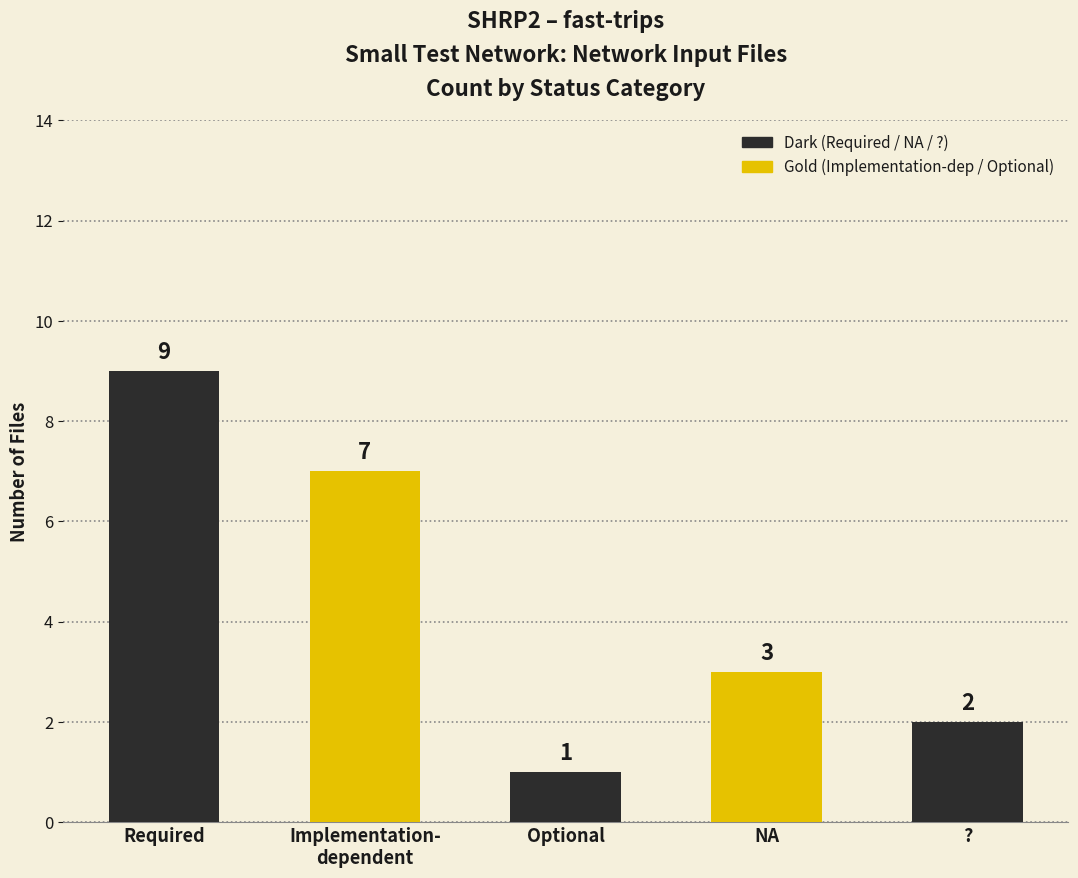

What is the difference between the values at Implementation-
dependent and Required?

2